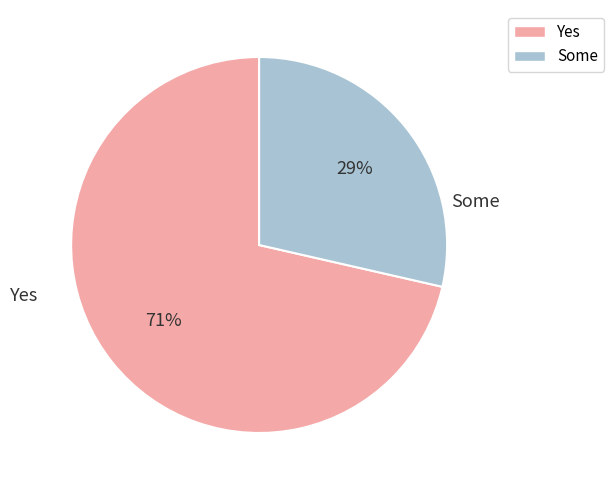

Is there a majority slice in this chart?

Yes